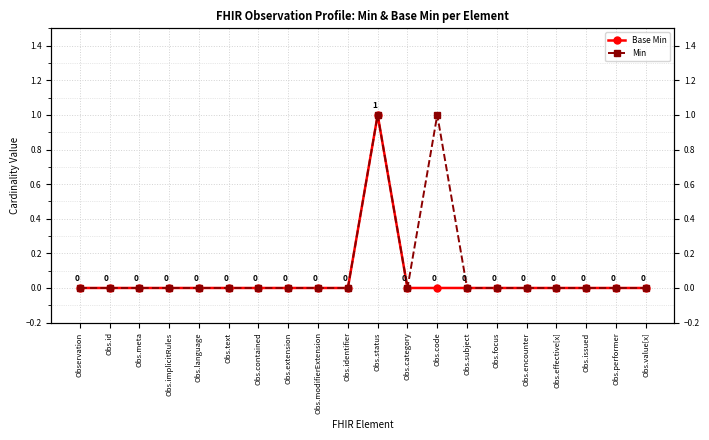

Reading left to right, what are all the values shown in this chart?

Base Min: 0	0	0	0	0	0	0	0	0	0	1	0	0	0	0	0	0	0	0	0
Min: 0	0	0	0	0	0	0	0	0	0	1	0	1	0	0	0	0	0	0	0